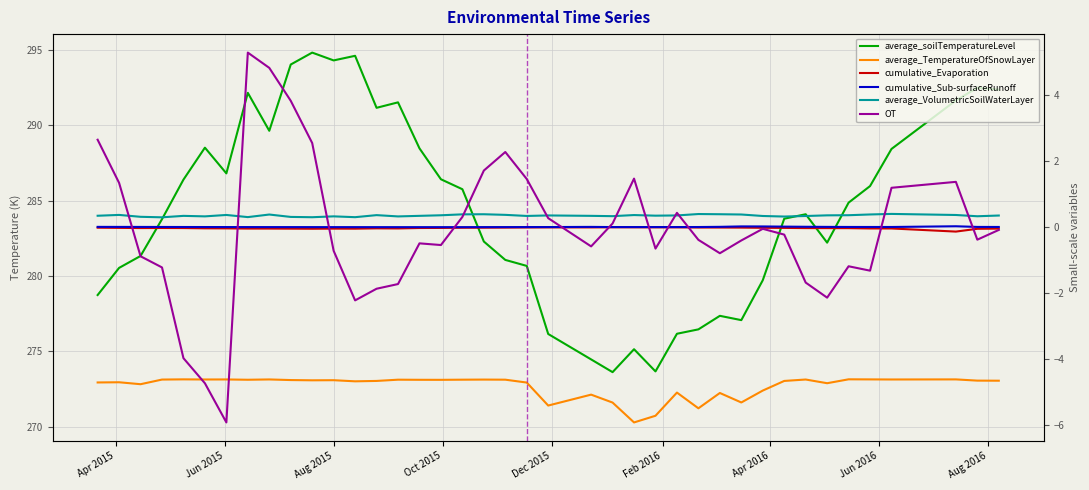

Which has a higher value, Jun 2016 or Feb 2016?

Jun 2016